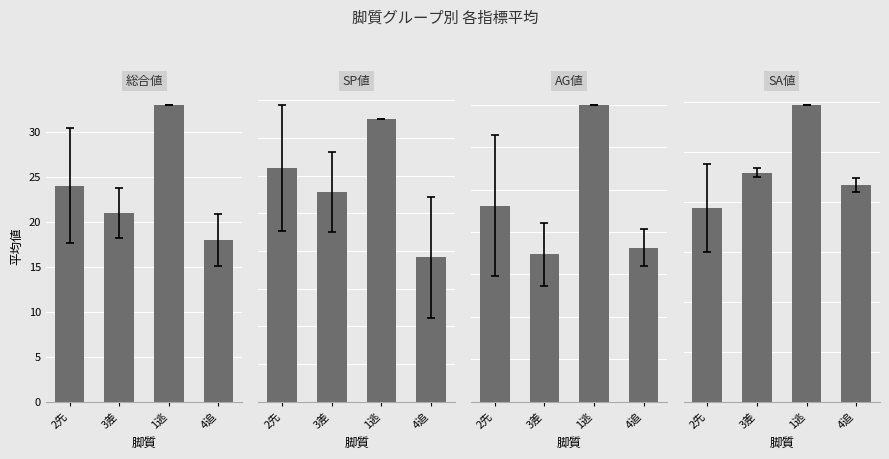

What is the highest value of the AG値 series?

70.0